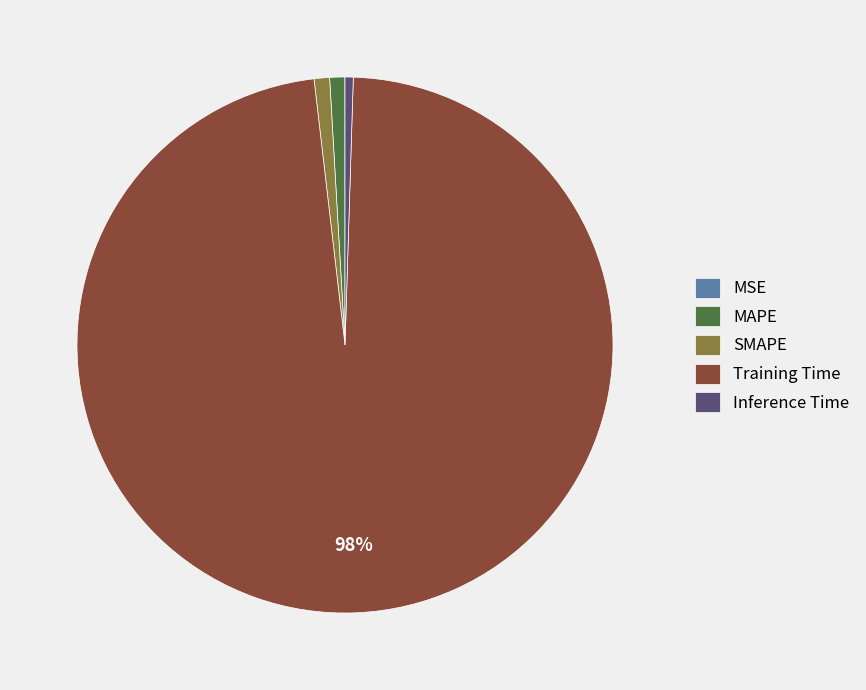

What is the largest slice in the pie chart?

Training Time